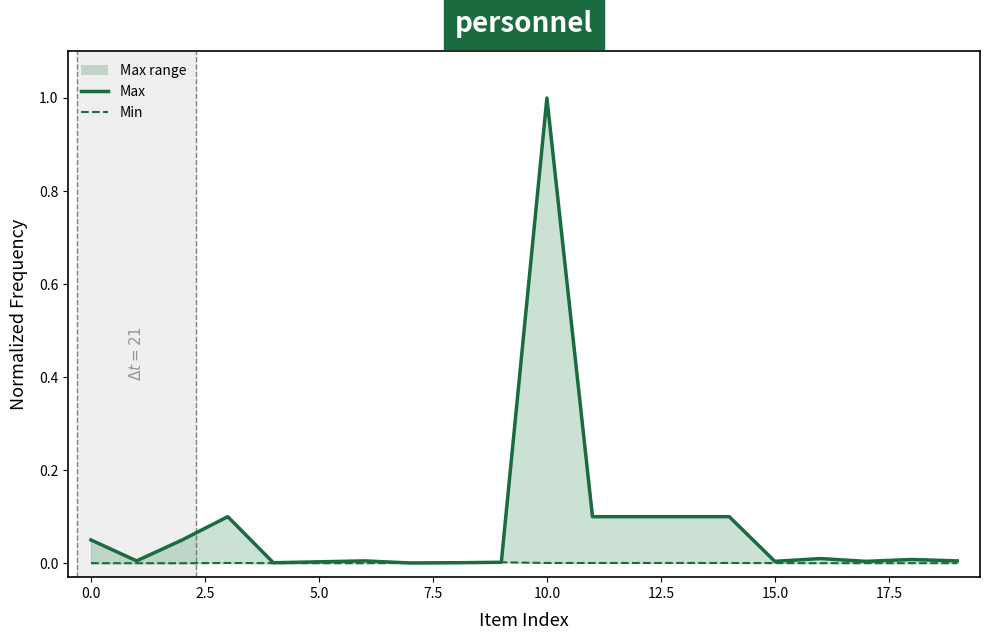

Between 15 and 12.5, which is larger?

12.5